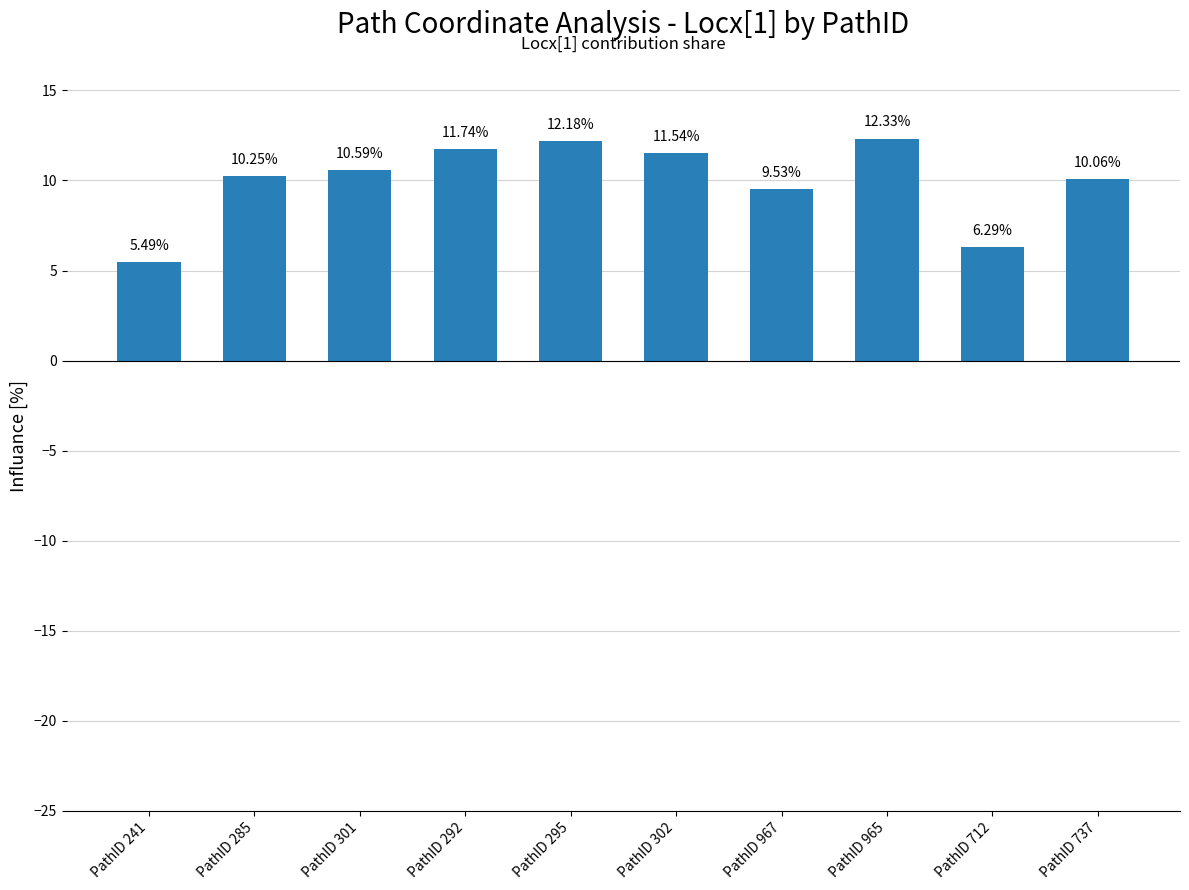

What is the difference between the maximum and second lowest values?

6.0